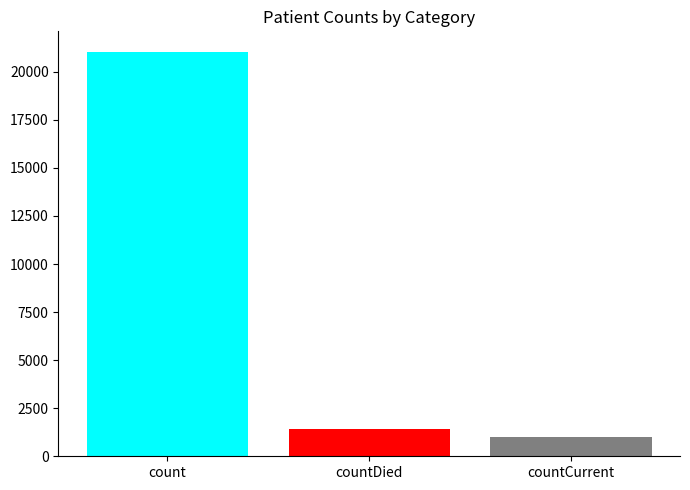

What is the greatest value displayed?

21050